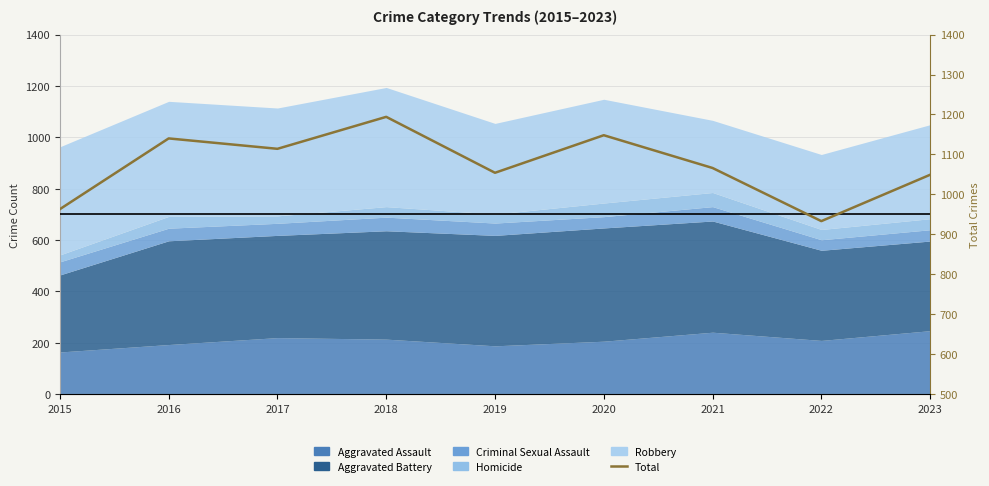

Is it true that the value at 2021 is 679?

False